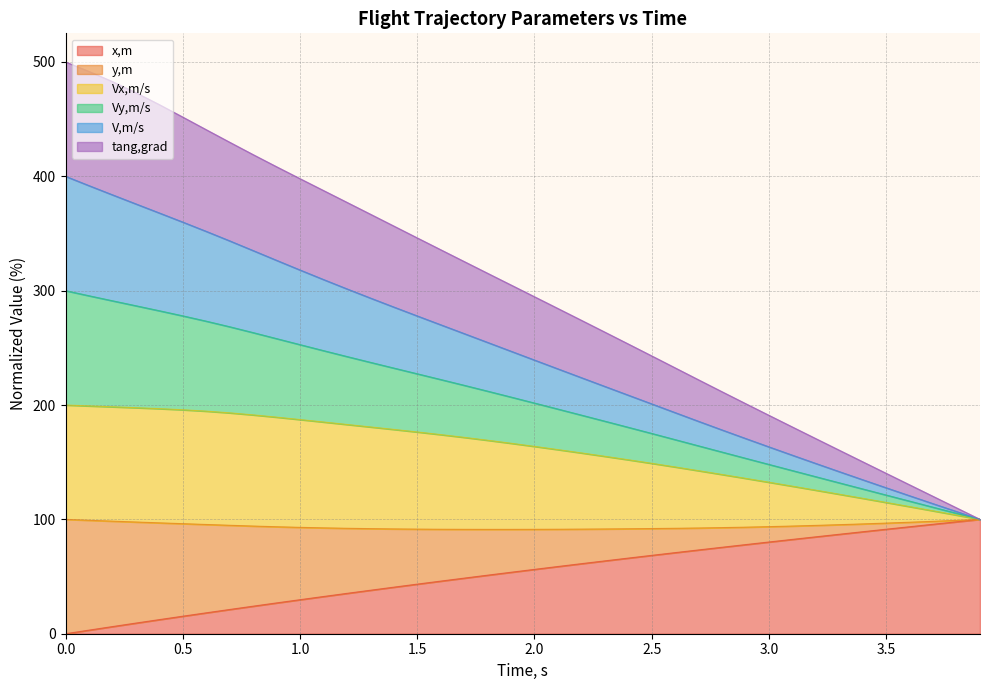

True or false: Vx,m/s and V,m/s cross at least once.

False